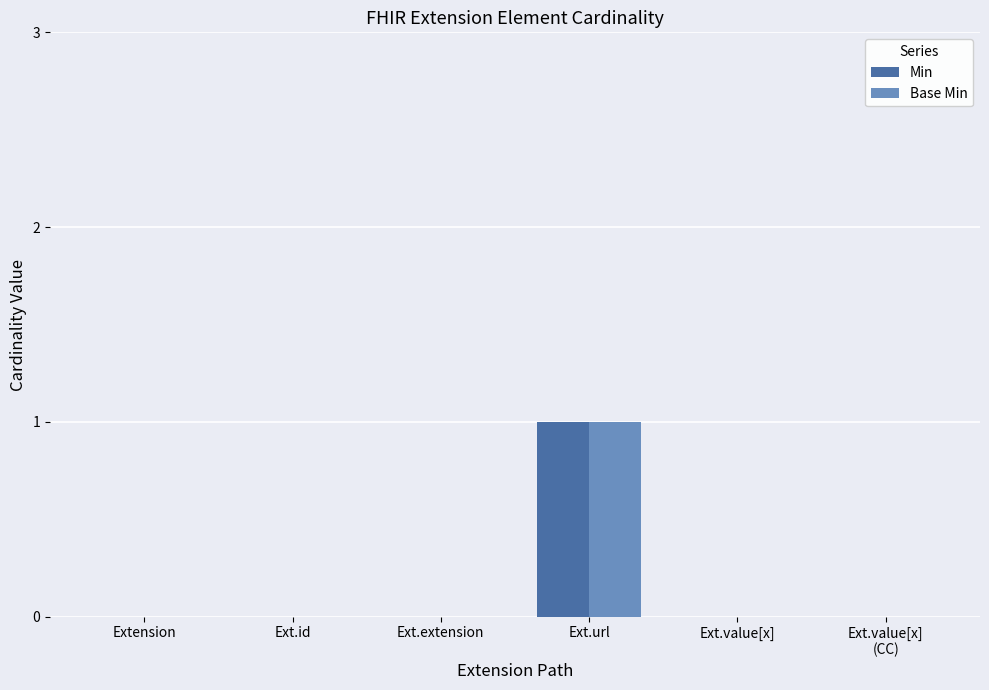

How many groups of bars are there?

6